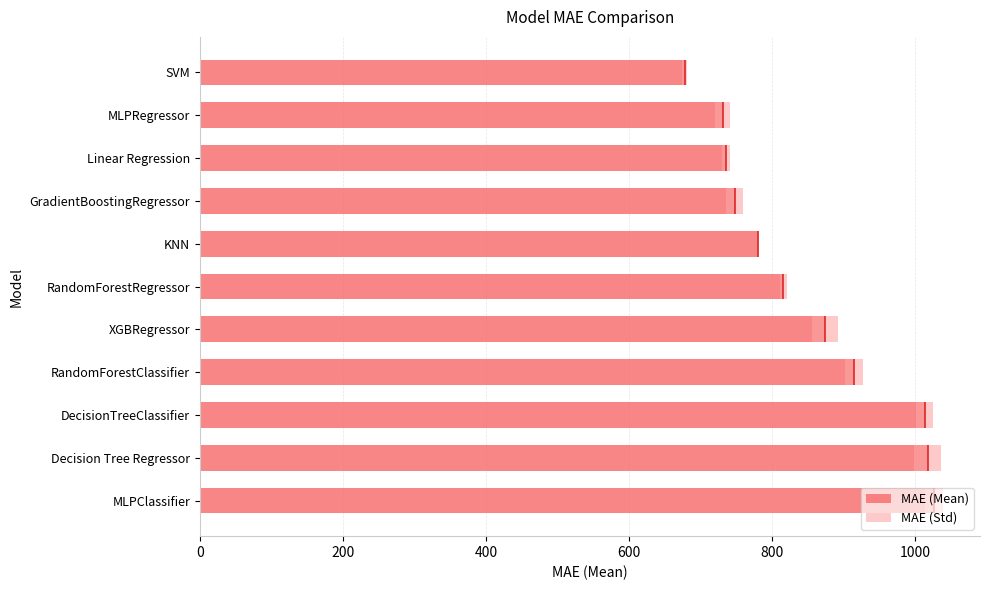

Rank the series at GradientBoostingRegressor from lowest to highest value.

MAE (Std), MAE (Mean)